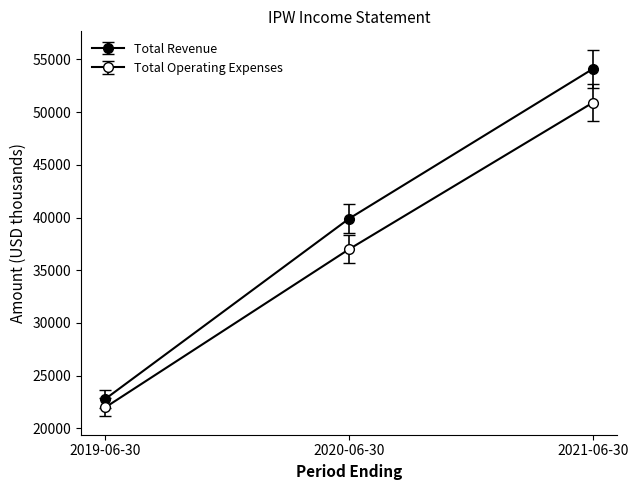

Does the chart have visible grid lines?

No